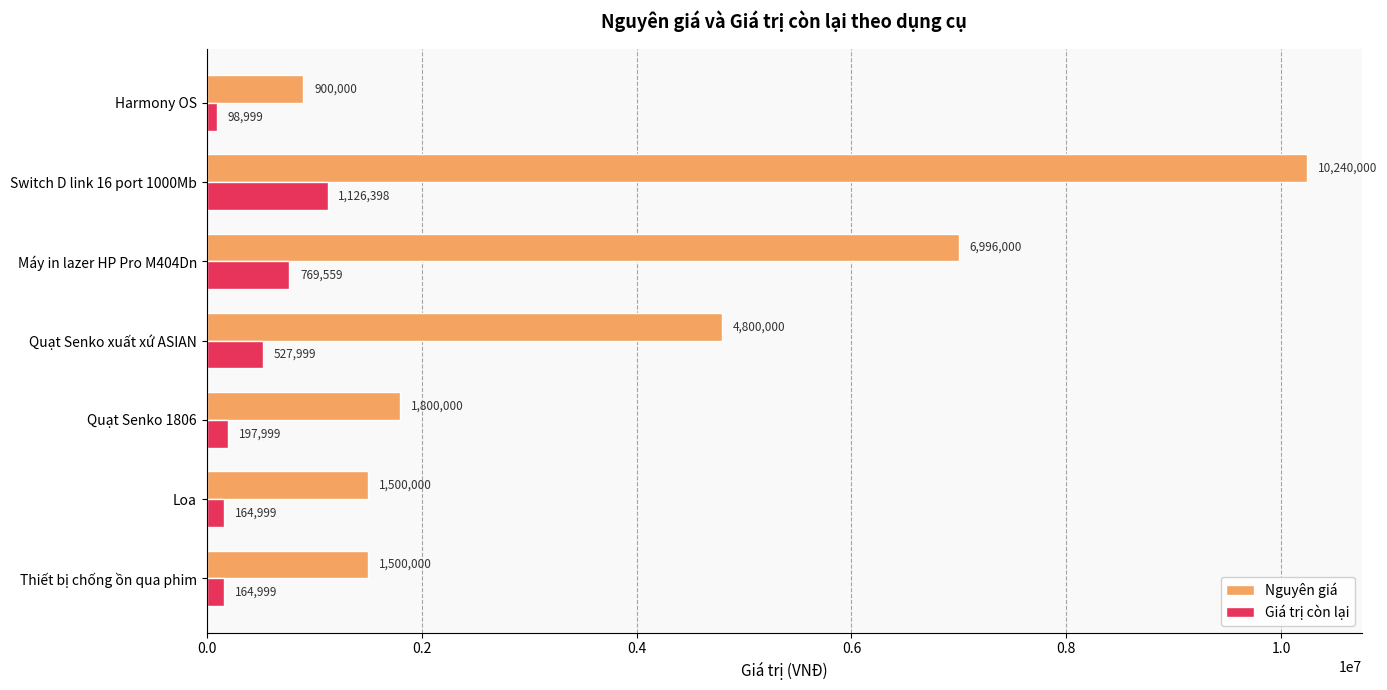

What is the minimum value for Giá trị còn lại?

98999